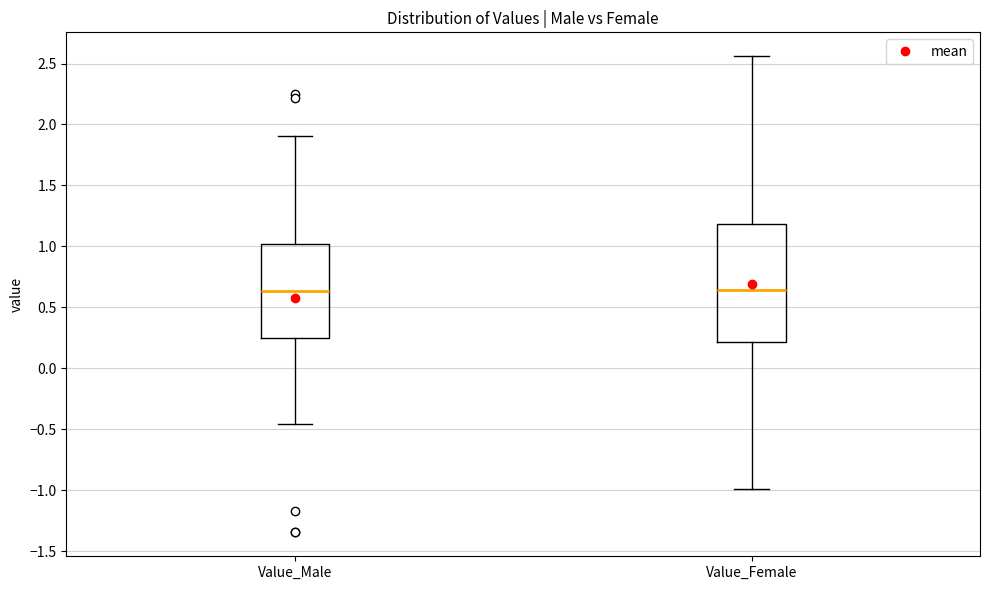

Where is the lower edge of the box for Value_Male on the y-axis? The values are not printed on the chart, so give them approximately, as read against the axis.

0.25